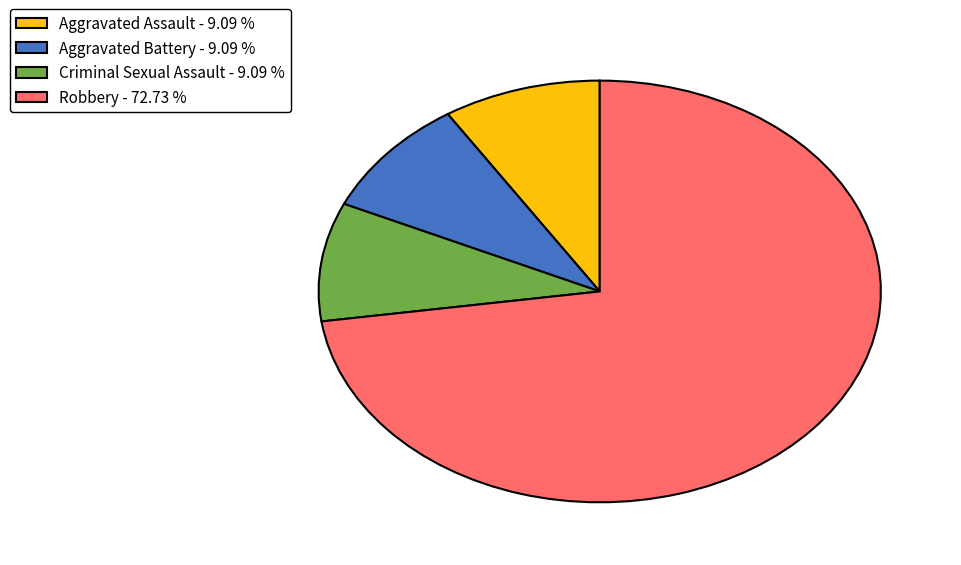

What is the ratio of the value at Aggravated Battery - 9.09 % to the value at Criminal Sexual Assault - 9.09 %?

1.0